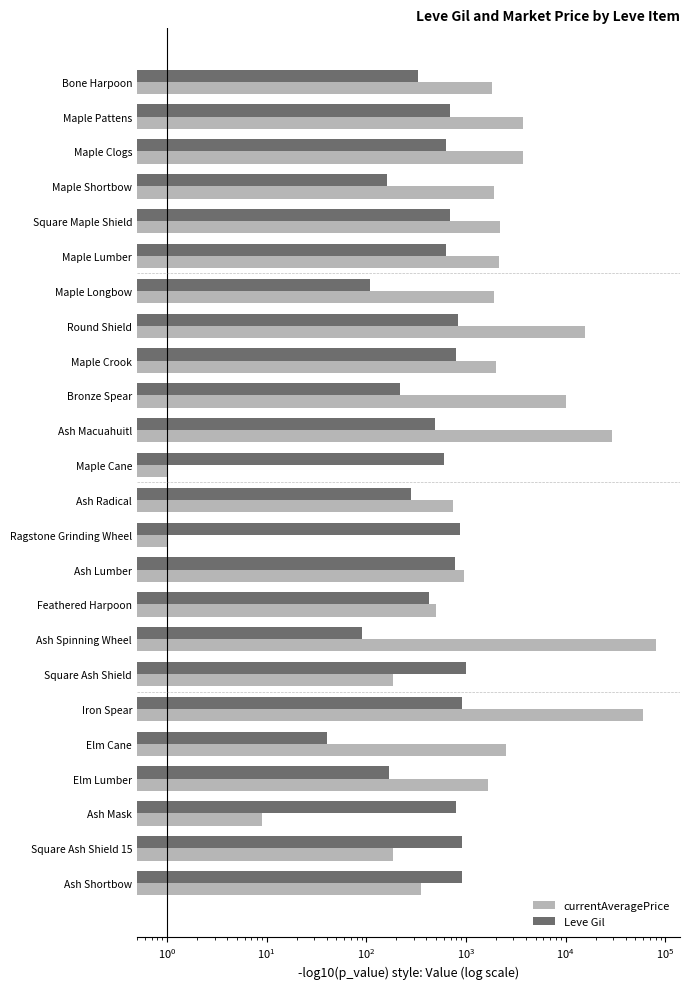

True or false: Leve Gil has a value of 838 at Maple Clogs.

False